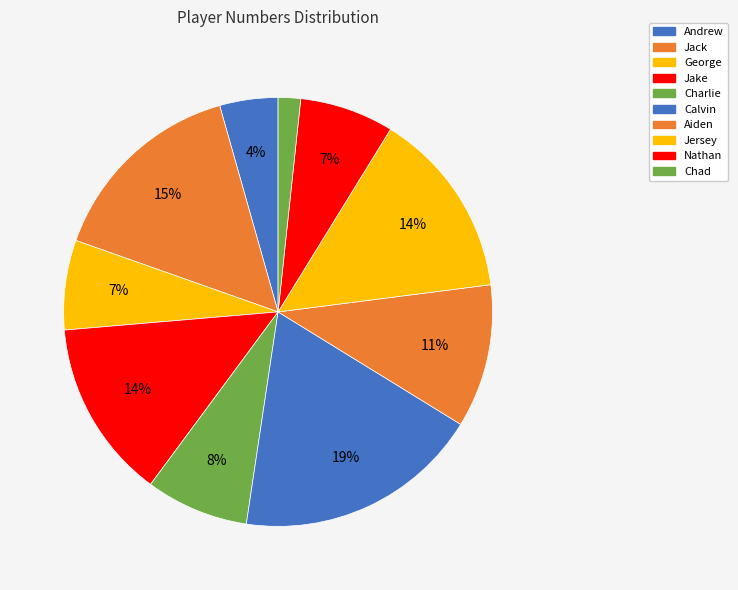

To the nearest percent, what is the average slice percentage?

10%